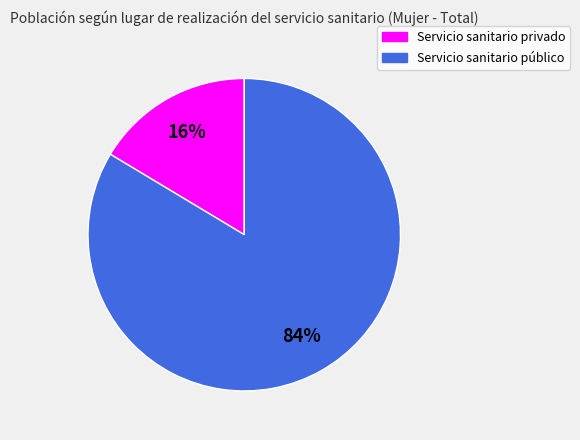

Is the sum of Servicio sanitario privado and Servicio sanitario público greater than half?

Yes